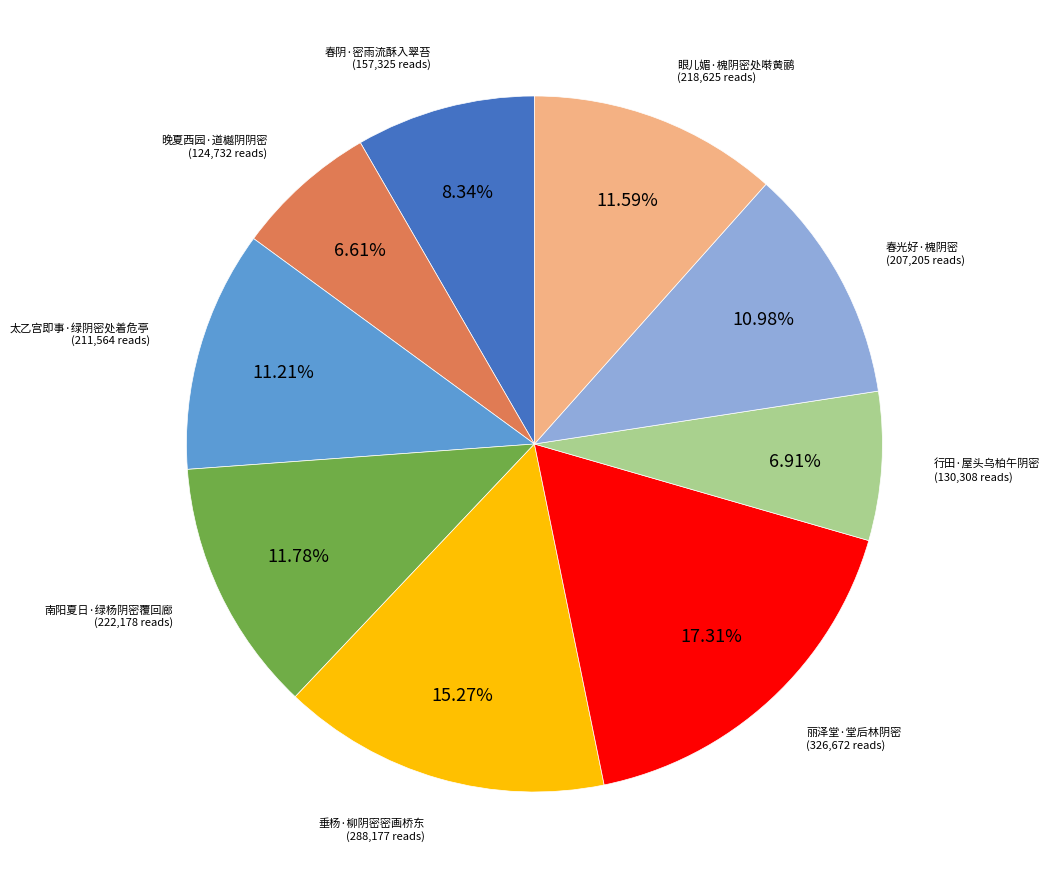

Is there any slice that represents more than half of the pie?

No